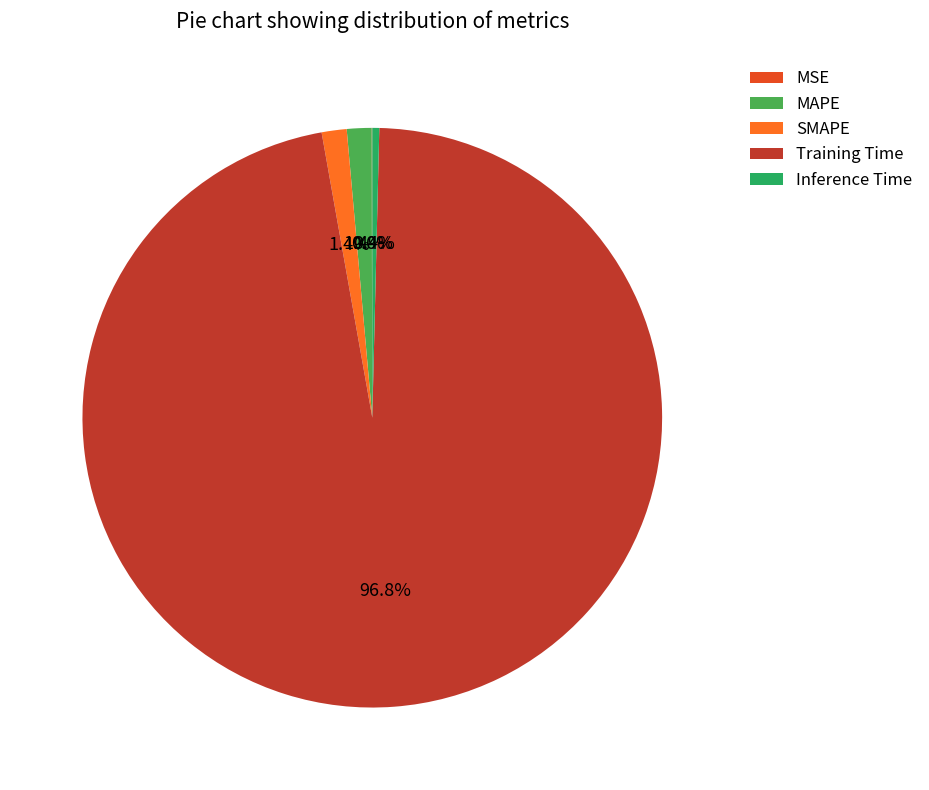

Is there any slice that represents more than half of the pie?

Yes